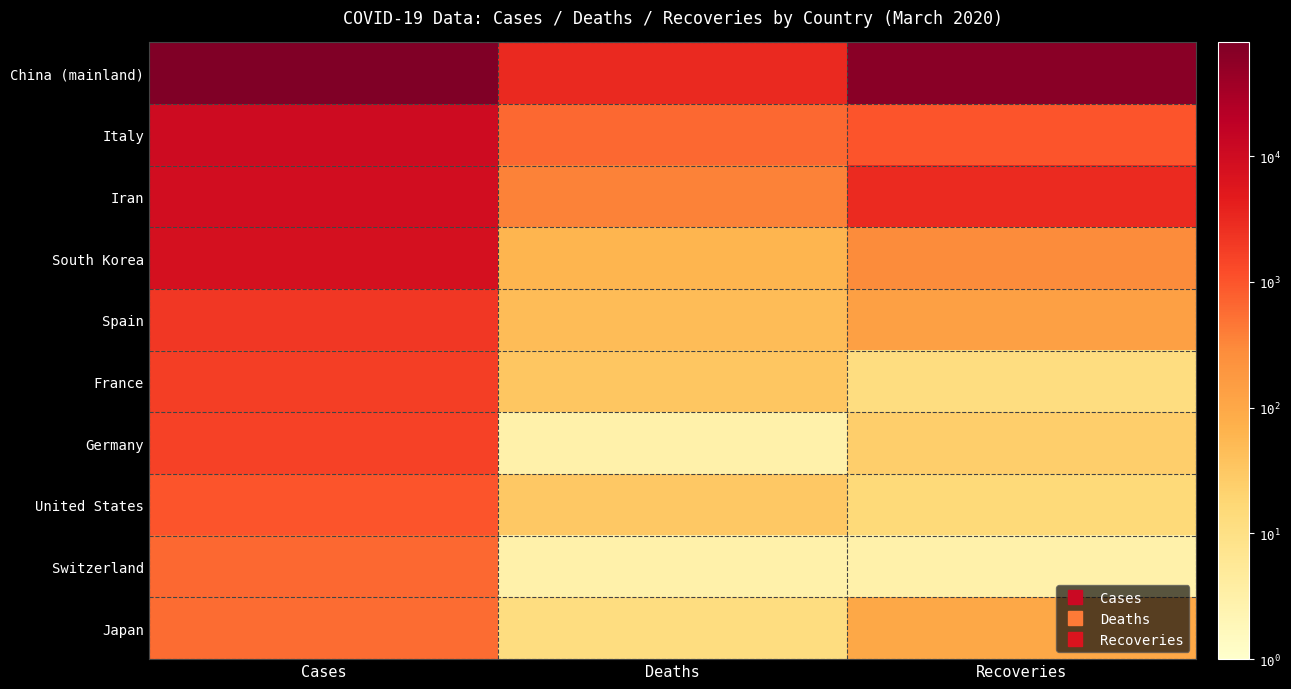

Which series has the largest total across all categories?

China (mainland)